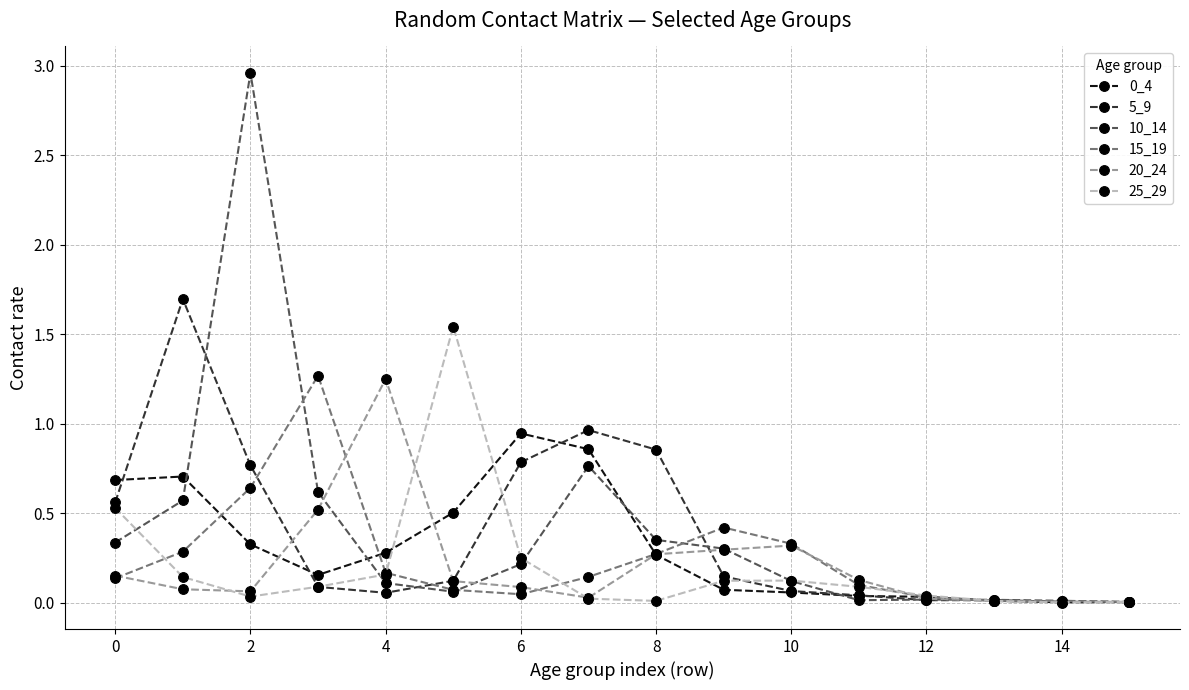

Which series has the largest range (max minus min)?

10_14